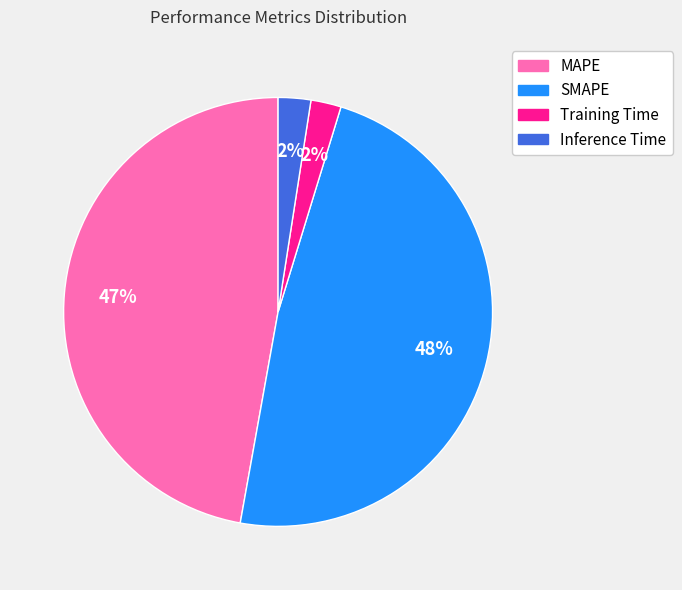

Does MAPE account for over 50% of the chart?

No